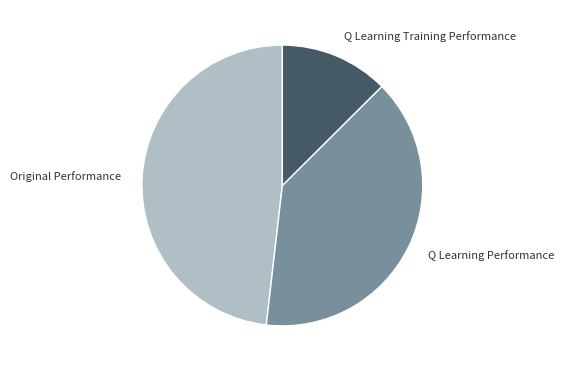

True or false: Q Learning Performance accounts for 26% of the total.

False